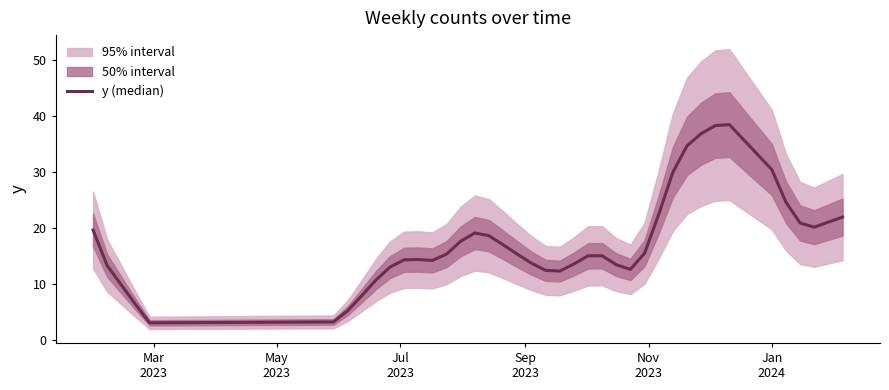

Reading left to right, what are all the values shown in this chart?

19.7	13.3	6.4	3.1	3.3	5.3	8.0	10.7	13.1	14.4	14.4	14.3	15.4	17.7	19.1	18.7	17.0	15.4	13.8	12.5	12.4	13.6	15.1	15.1	13.5	12.7	15.5	22.4	30.0	34.7	36.9	38.3	38.5	35.8	30.4	24.6	20.9	20.2	21.1	22.0